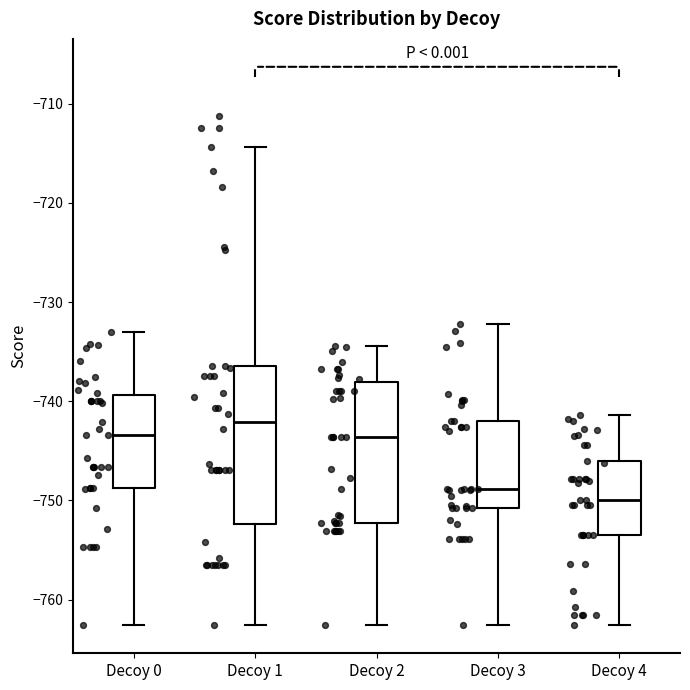

Reading left to right, read every box against the y-axis: the position of its median line, the range the box covers, and the ends of its whiskers. The values are not printed on the chart, so give them approximately, as read against the axis.

Decoy 0: median -743, box -749 to -739, whiskers -763 to -733
Decoy 1: median -742, box -752 to -736, whiskers -763 to -714
Decoy 2: median -744, box -752 to -738, whiskers -763 to -734
Decoy 3: median -749, box -751 to -742, whiskers -763 to -732
Decoy 4: median -750, box -754 to -746, whiskers -763 to -741